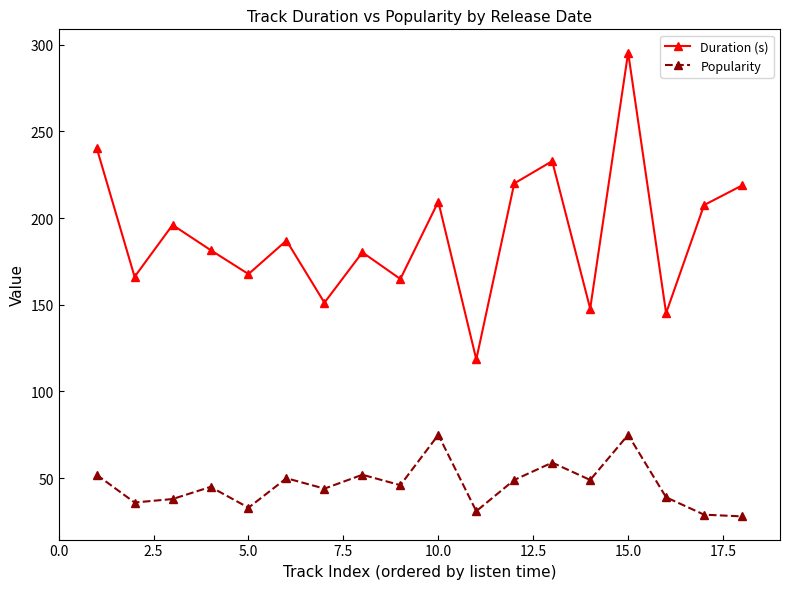

True or false: Popularity and Duration (s) cross at least once.

False